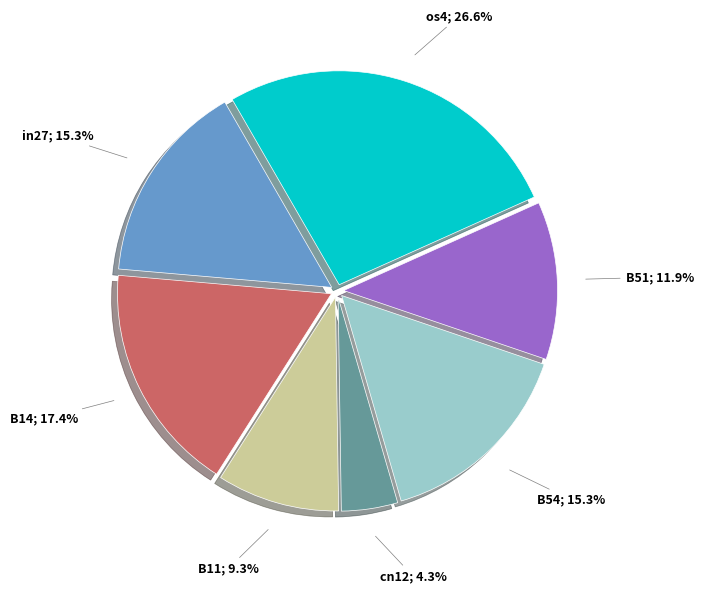

Is there a majority slice in this chart?

No